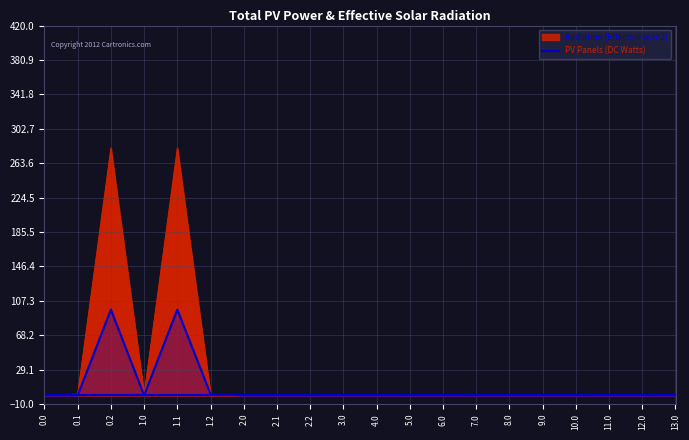

At which category does the data reach its first local valley?

1.0